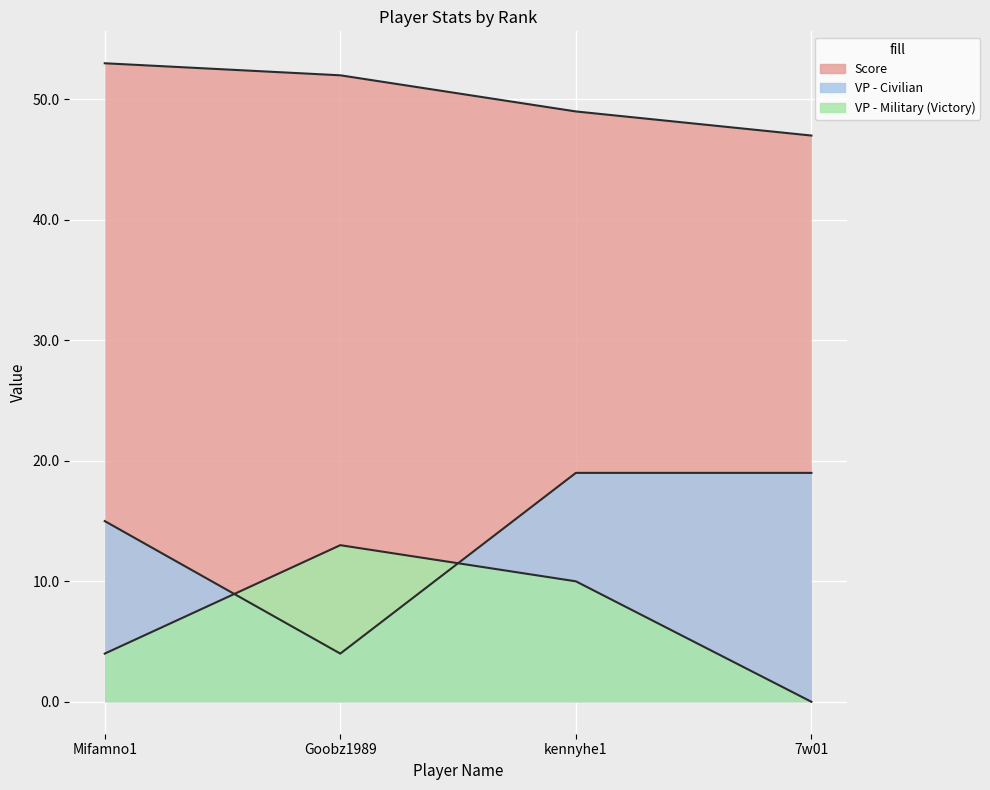

Between Goobz1989 and kennyhe1, which series saw the biggest shift?

VP - Civilian